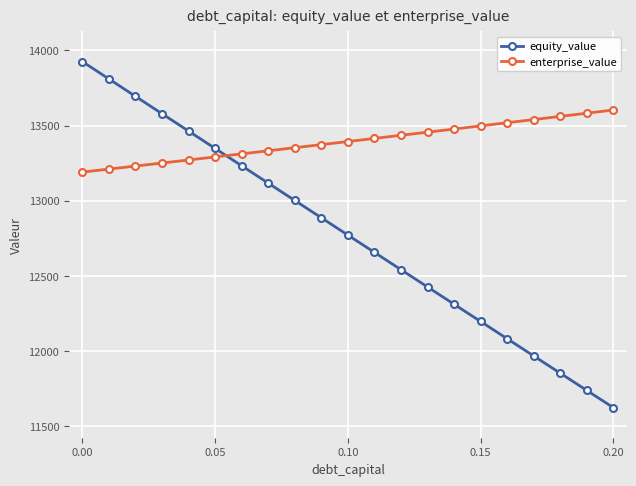

What is the value of the enterprise_value point at the 14th from the left?

13455.8